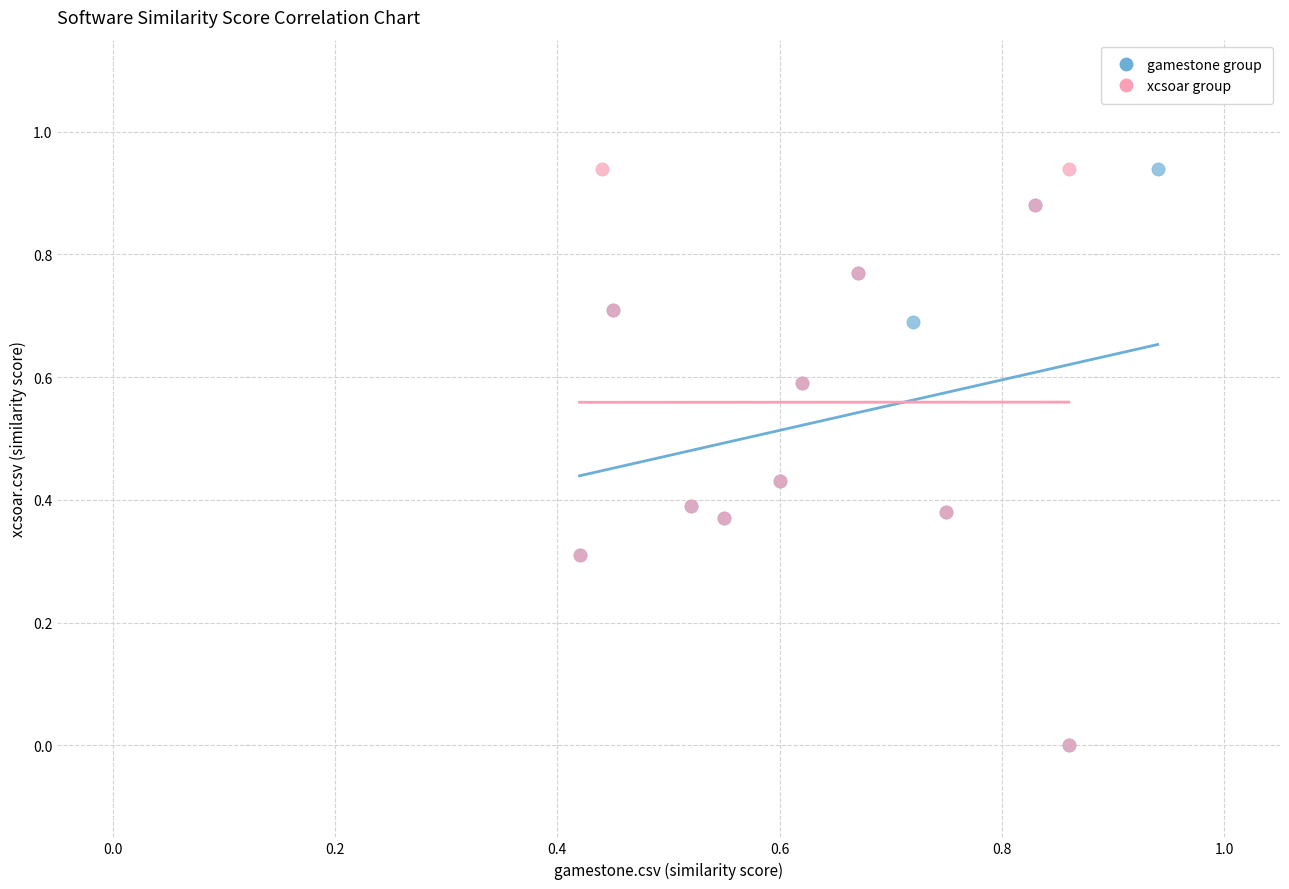

What are all the series names shown in the legend?

gamestone group, xcsoar group